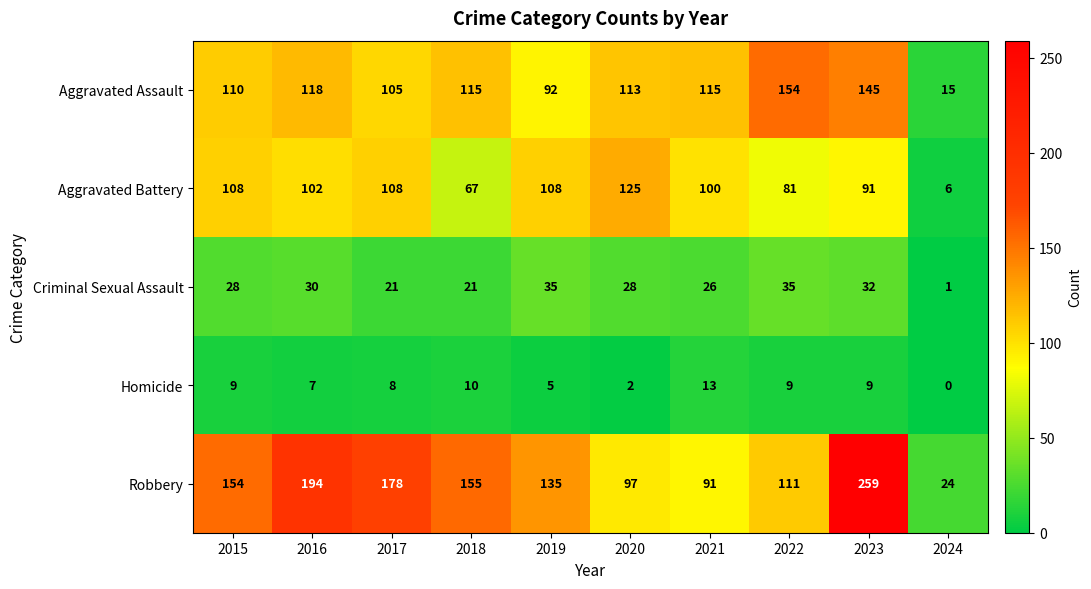

What is the approximate value of Criminal Sexual Assault at 2023?

32